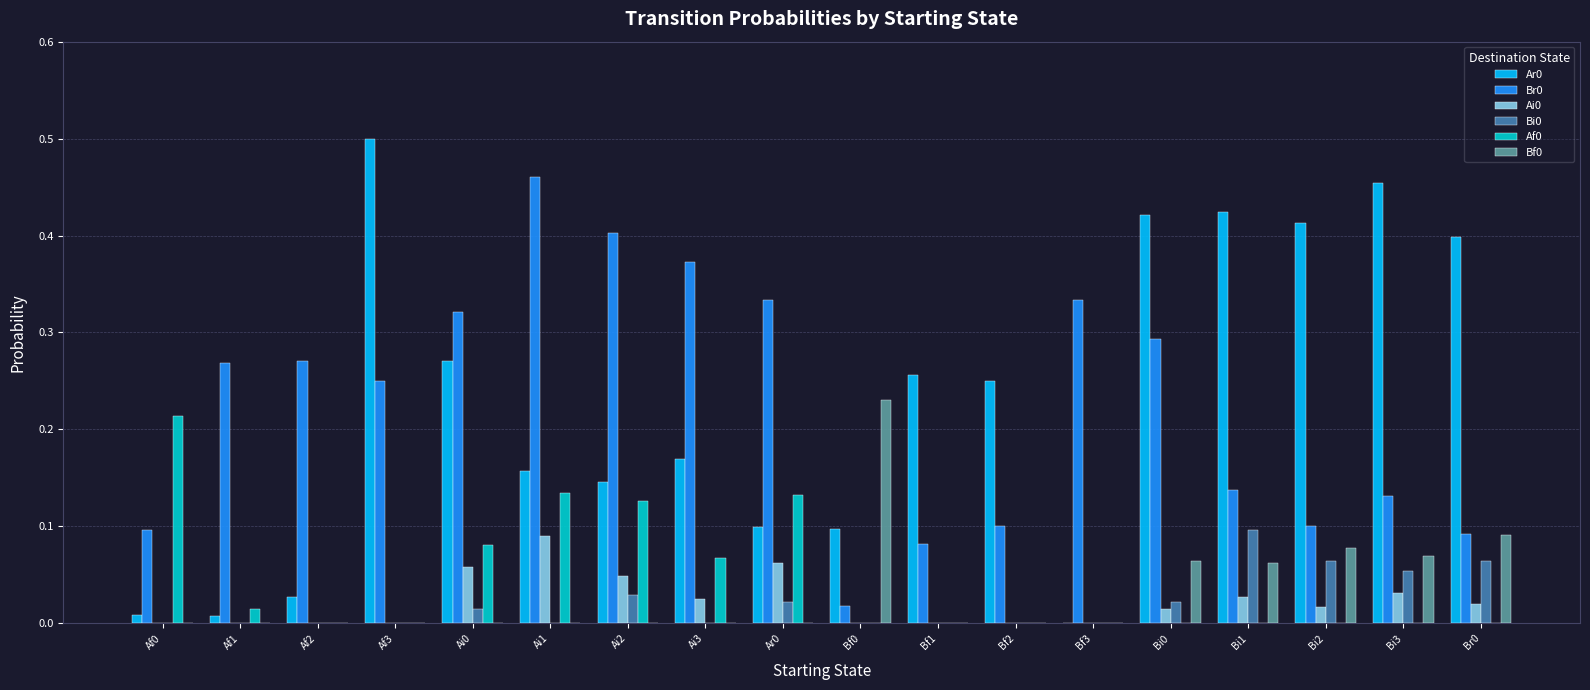

True or false: Br0 has a value of 0.4 at Af1.

False